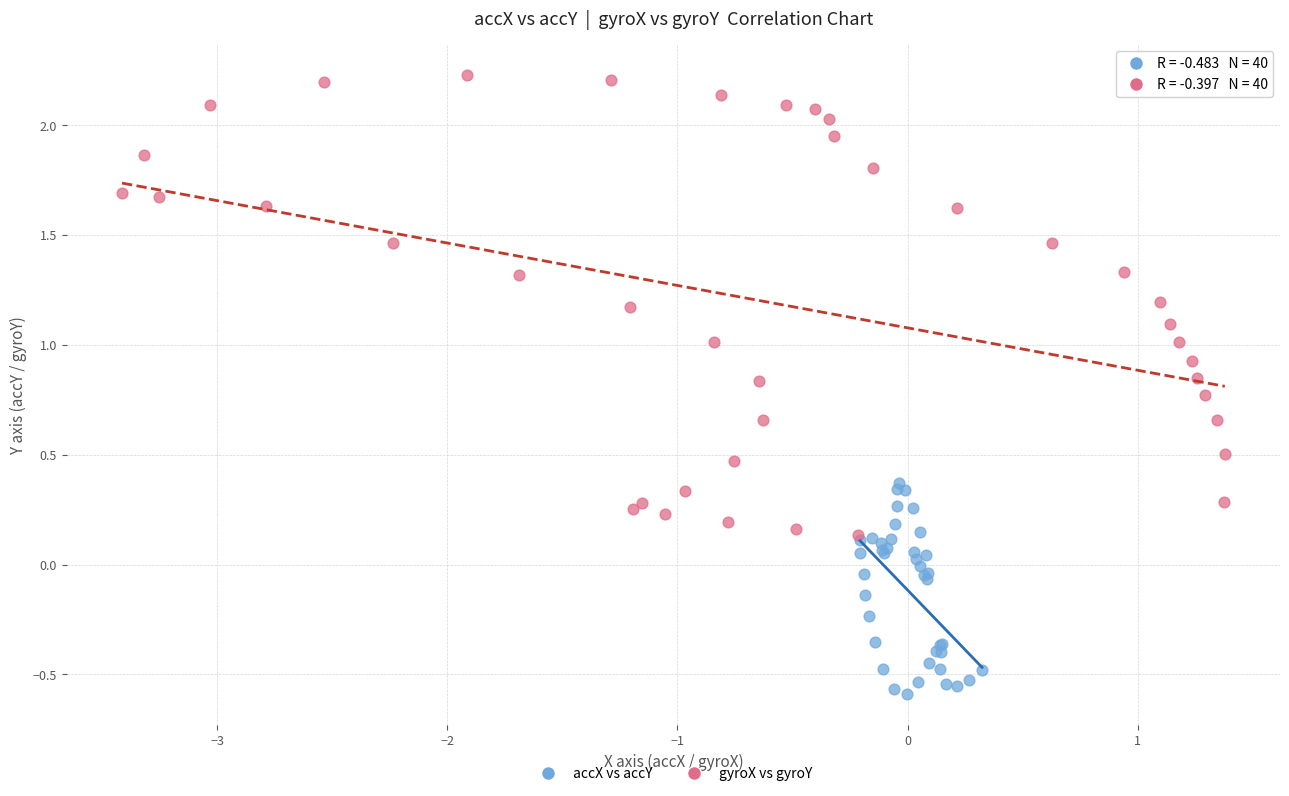

Which series reaches the minimum Y coordinate?

accX vs accY